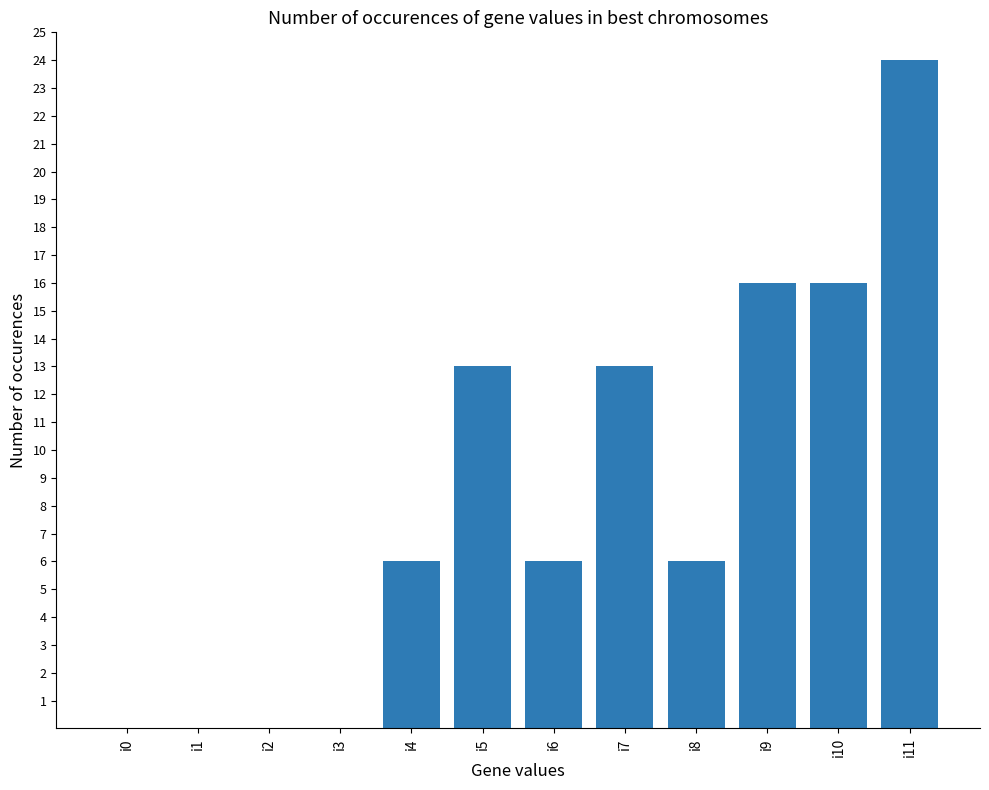

Is it true that the value at i8 is 6?

True